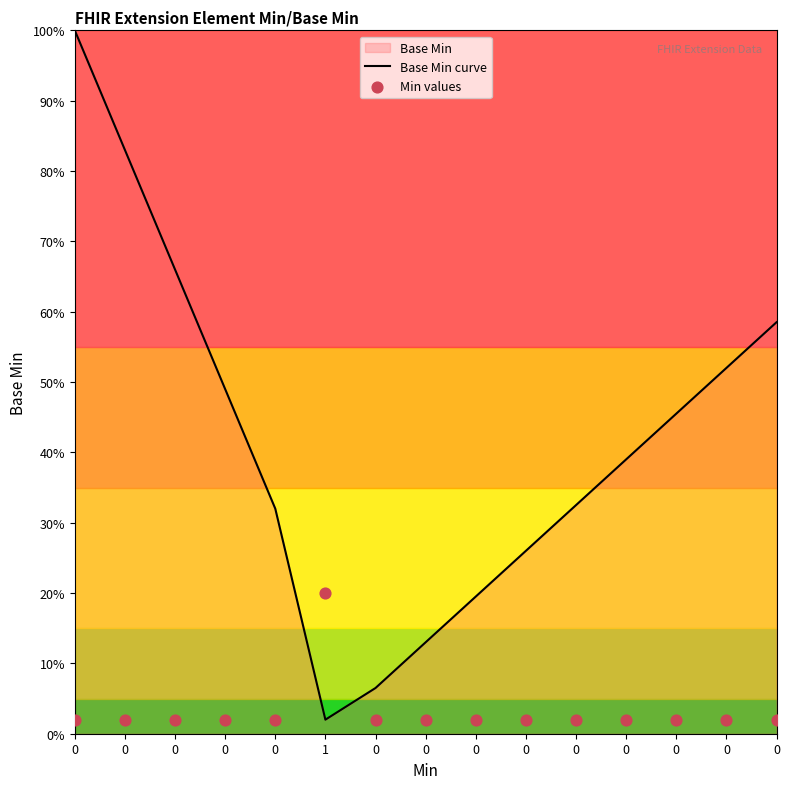

Which series has the largest total across all categories?

Base Min curve